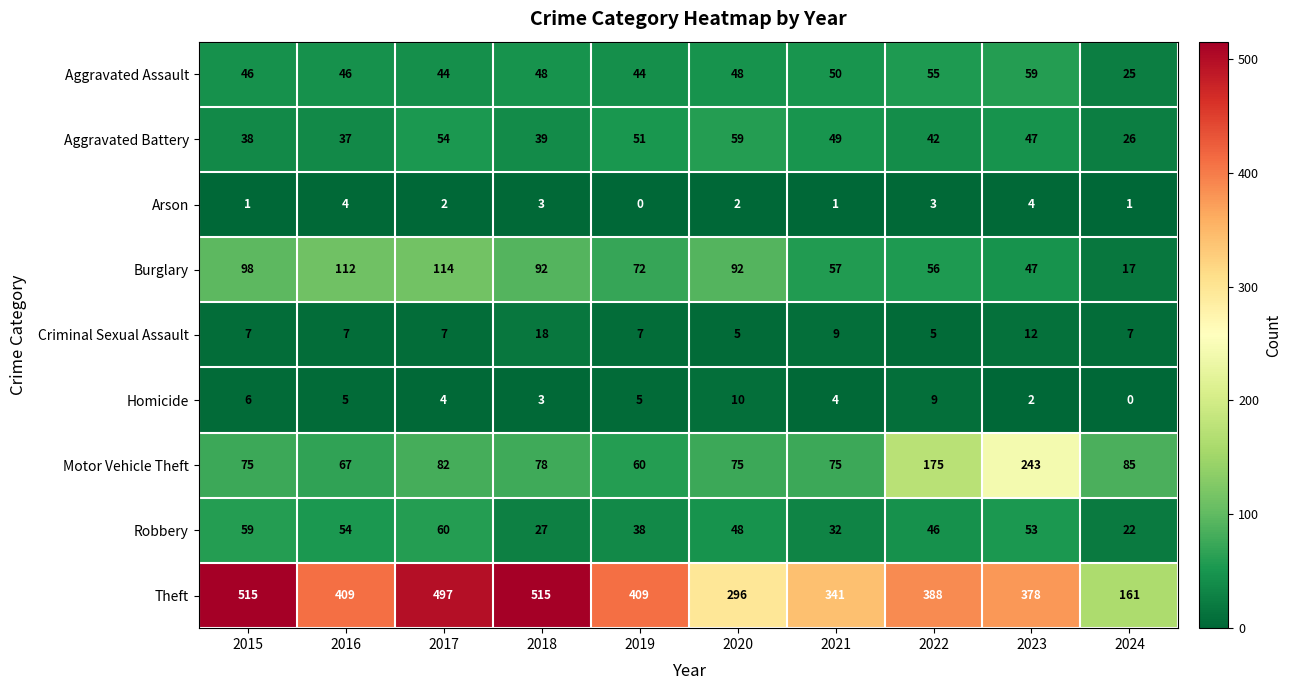

At which category is the sum across all series the highest?

2017